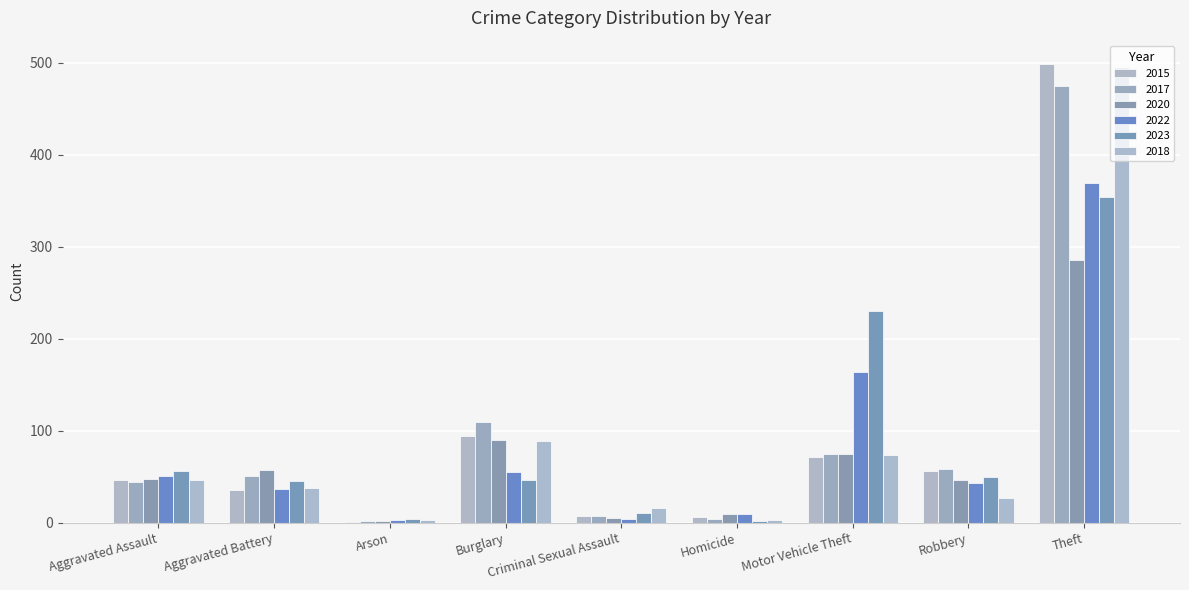

What position from the right is Motor Vehicle Theft?

3